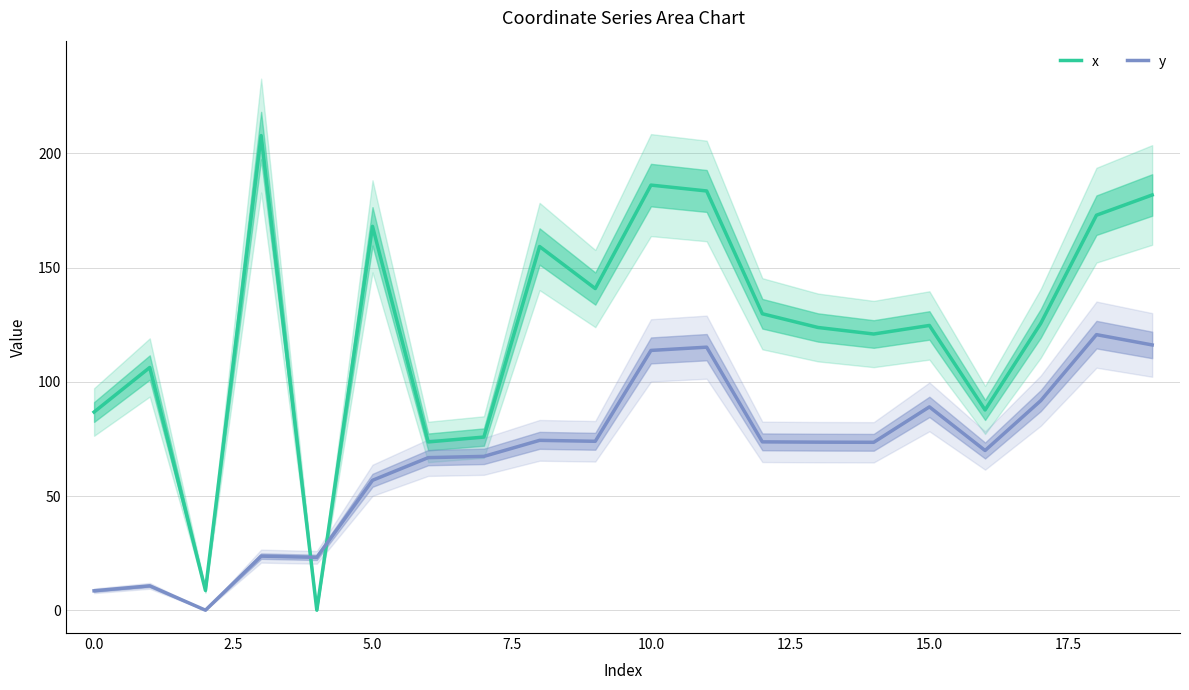

How many intersections are there between x and y?

2